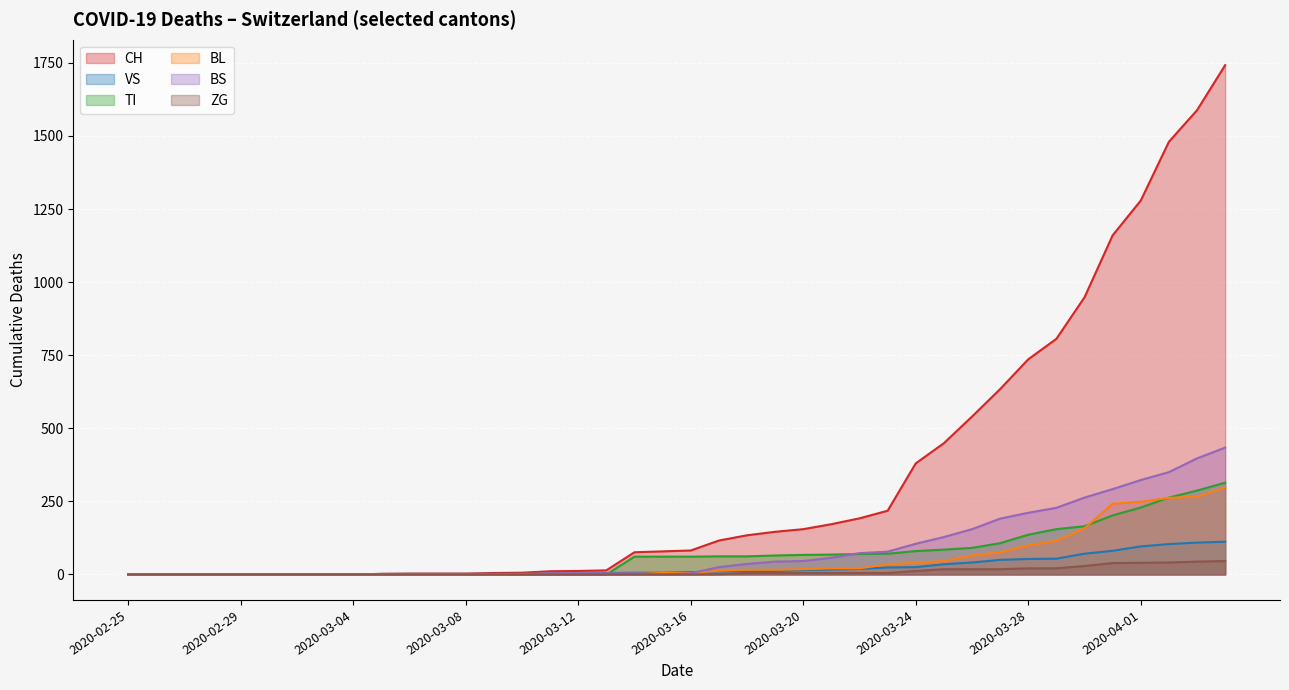

Rank the categories by BL value from highest to lowest.

2020-04-04, 2020-04-03, 2020-04-02, 2020-04-01, 2020-03-31, 2020-03-30, 2020-03-29, 2020-03-28, 2020-03-27, 2020-03-26, 2020-03-25, 2020-03-24, 2020-03-23, 2020-03-21, 2020-03-22, 2020-03-20, 2020-03-18, 2020-03-19, 2020-03-17, 2020-03-15, 2020-03-16, 2020-03-10, 2020-03-11, 2020-03-12, 2020-03-13, 2020-03-14, 2020-03-09, 2020-02-25, 2020-02-26, 2020-02-27, 2020-02-28, 2020-02-29, 2020-03-01, 2020-03-02, 2020-03-03, 2020-03-04, 2020-03-05, 2020-03-06, 2020-03-07, 2020-03-08